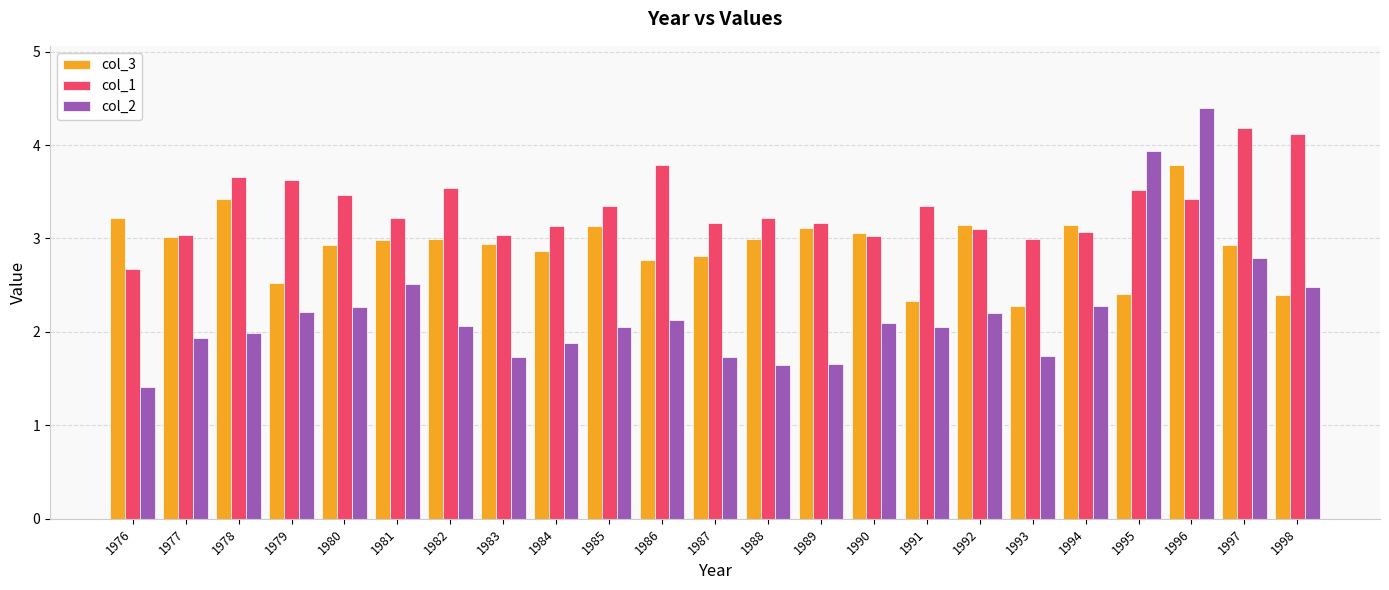

What is the value of the col_1 bar at the 14th from the left?

3.2